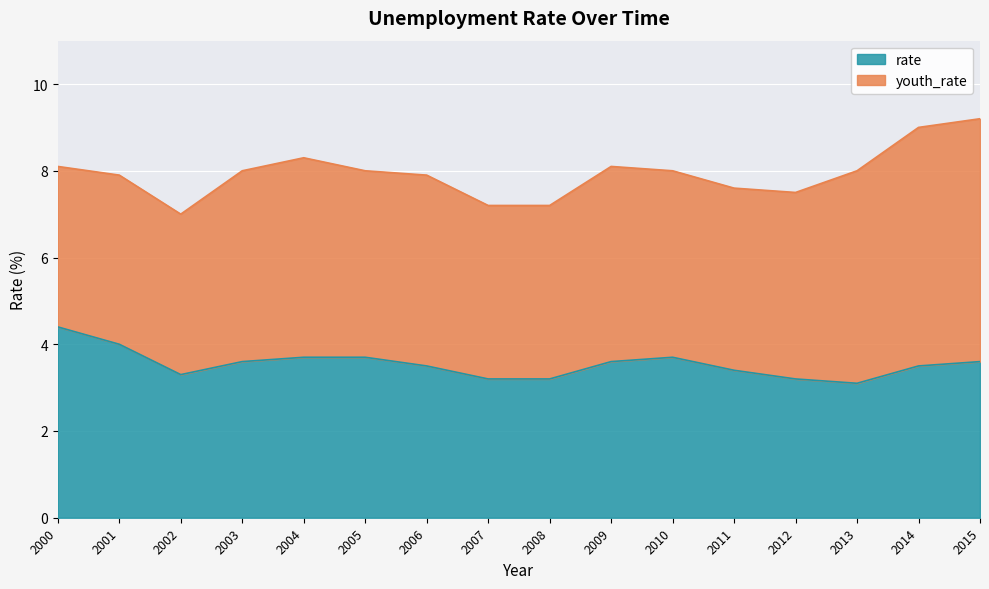

Is the value of rate at 2005 greater than the value of youth_rate at 2004?

No